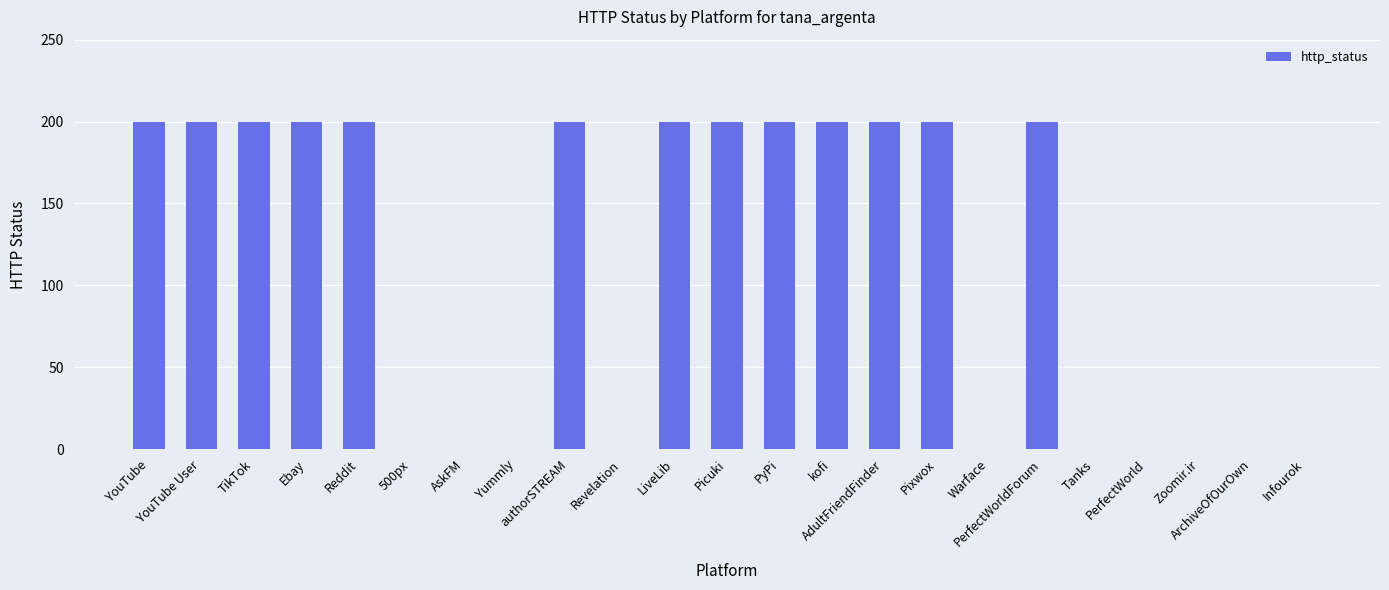

What is the sum of all values?

2600